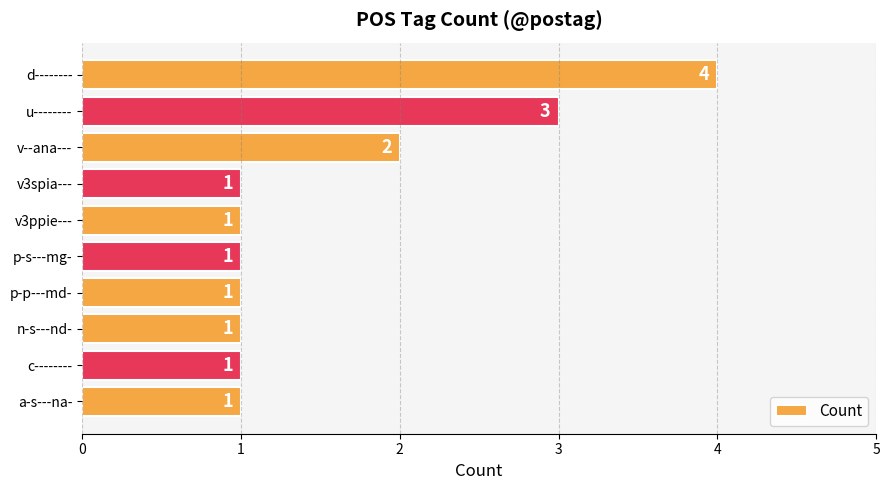

The value at p-s---mg- is 2. True or false?

False